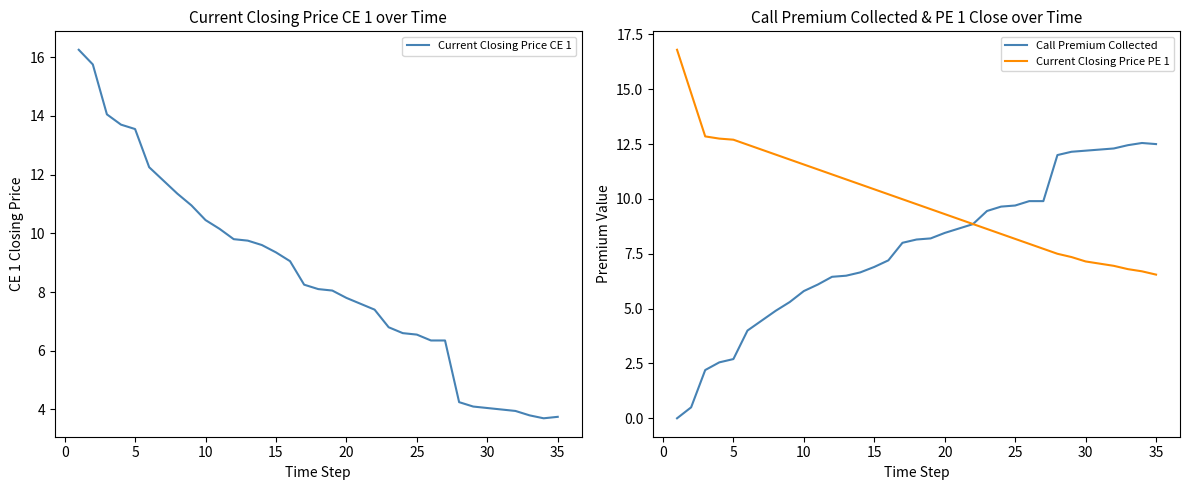

Does the chart display data point markers on the line(s)?

No